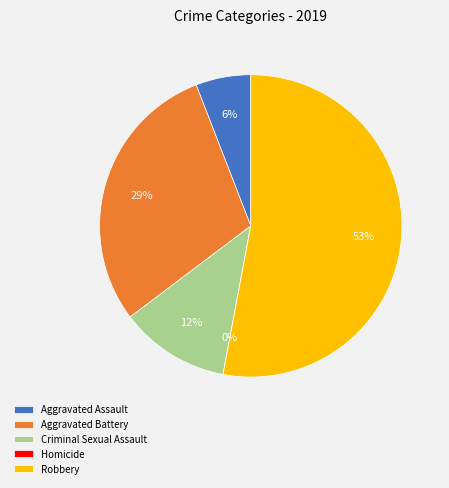

Which has a higher value, Criminal Sexual Assault or Robbery?

Robbery